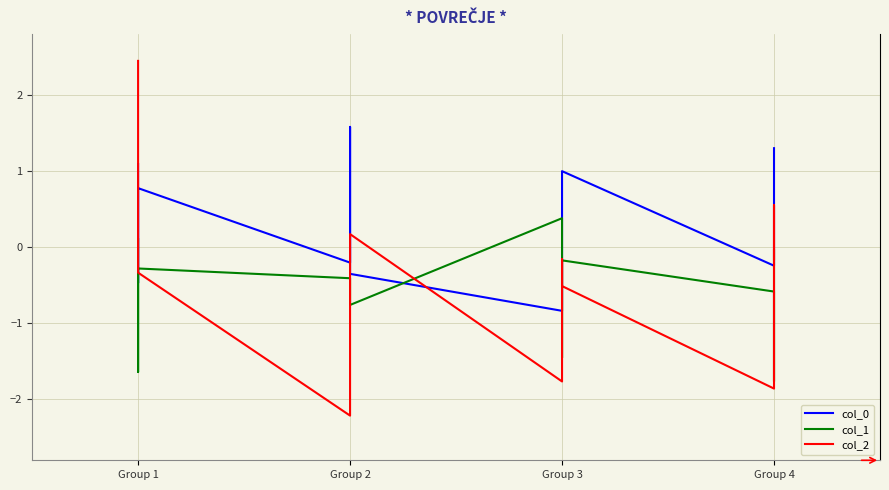

Where does the col_2 series first go above 0?

Group 1